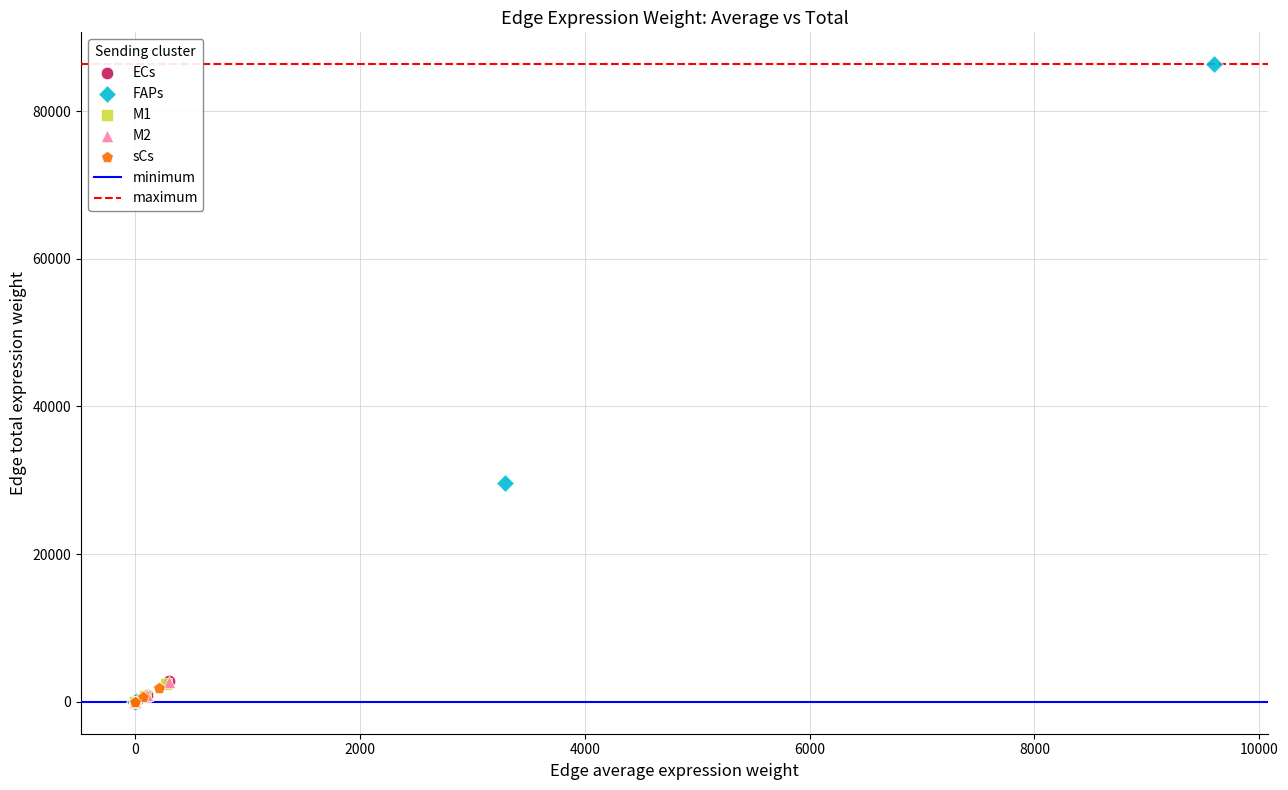

Which series contains the highest Y value?

FAPs